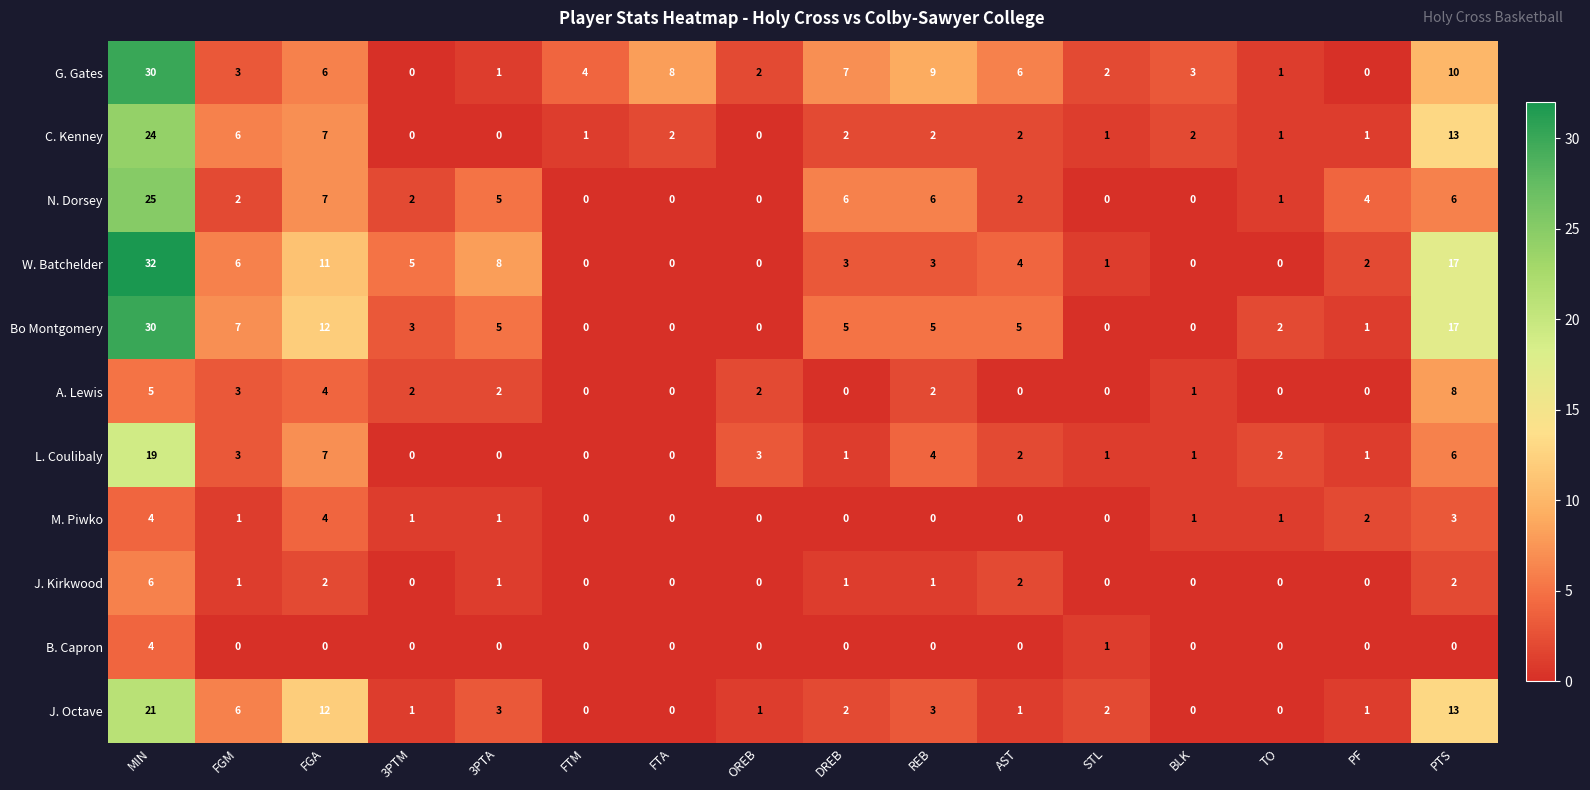

Which series has the widest spread of values?

W. Batchelder